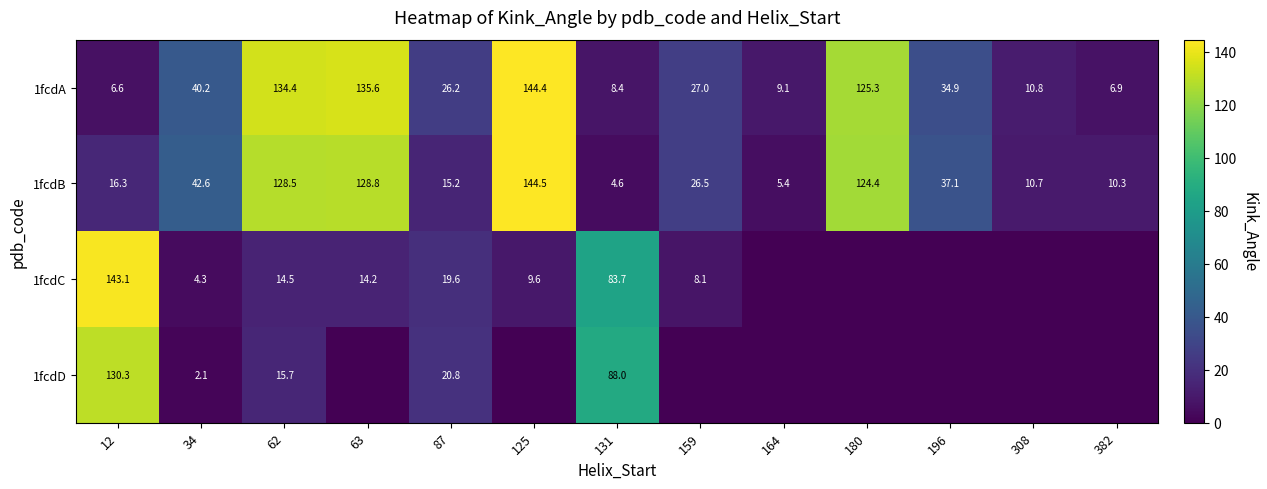

At how many categories does at least one series exceed 6?

13